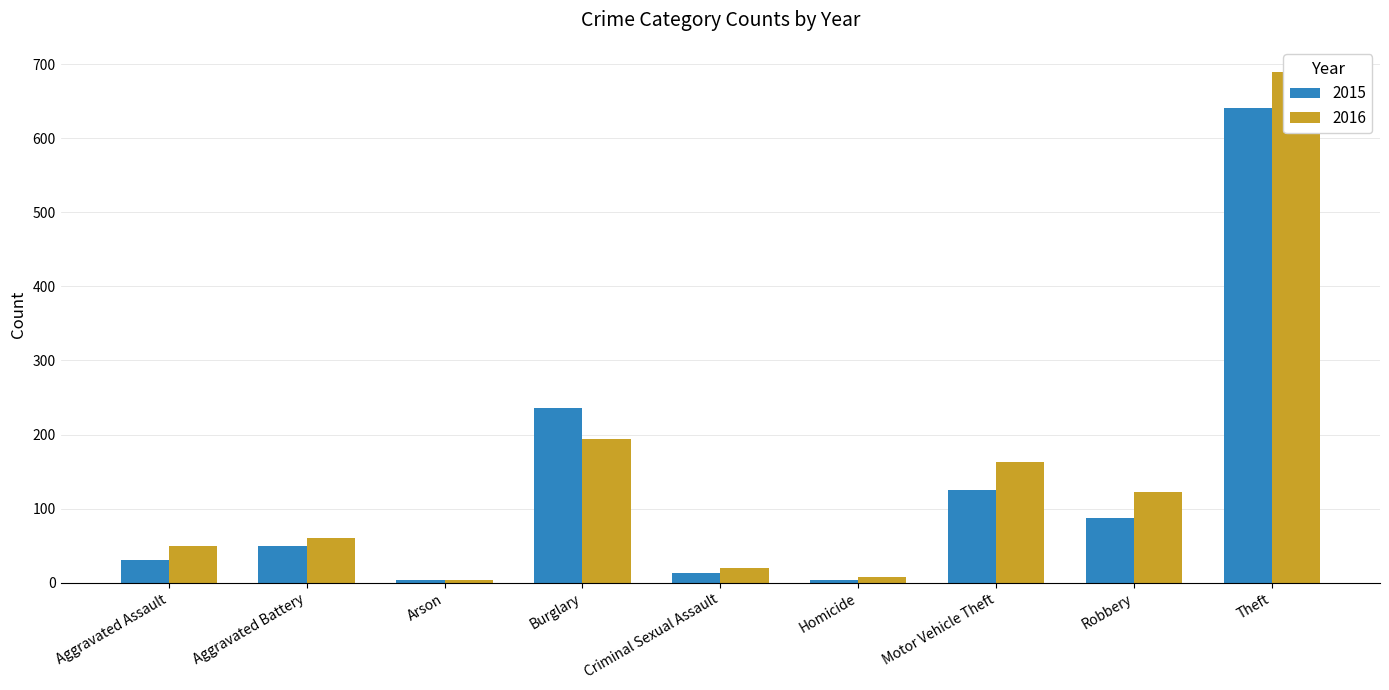

Is it true that 2016 equals 60 at Aggravated Battery?

True